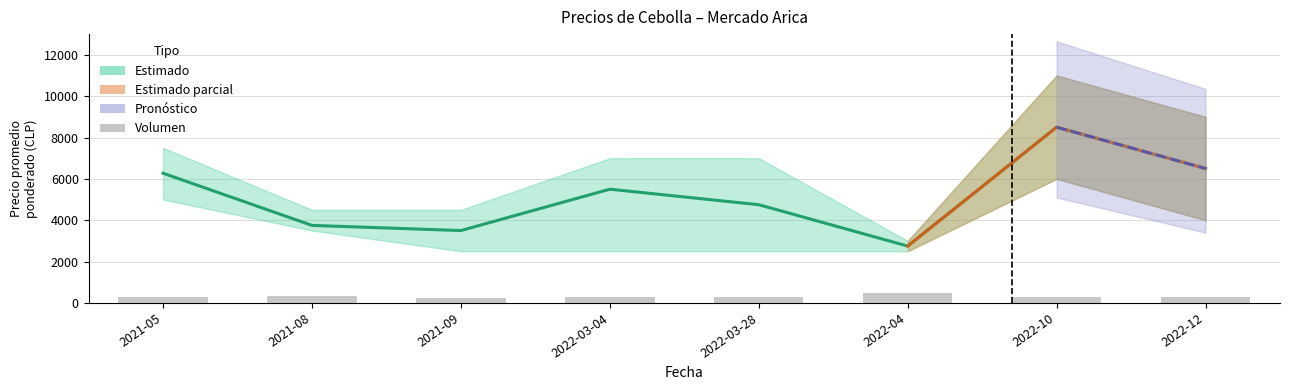

At which label does Volumen reach its minimum?

2021-09